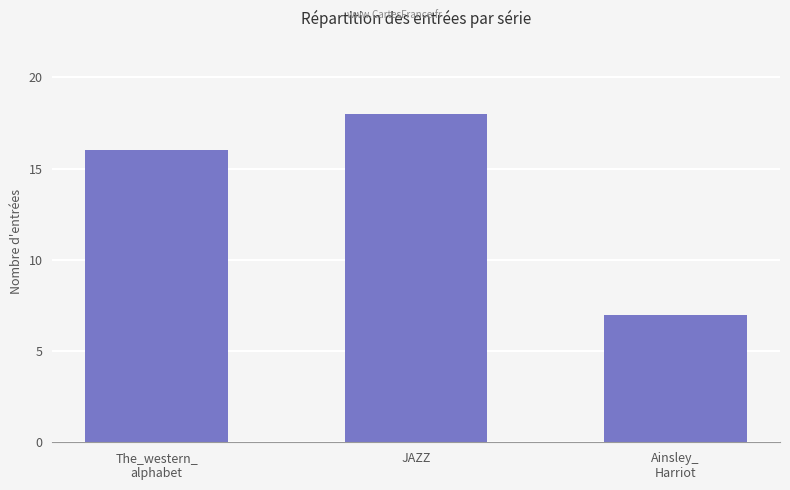

Where is the data nearest to the value 12?

The_western_
alphabet